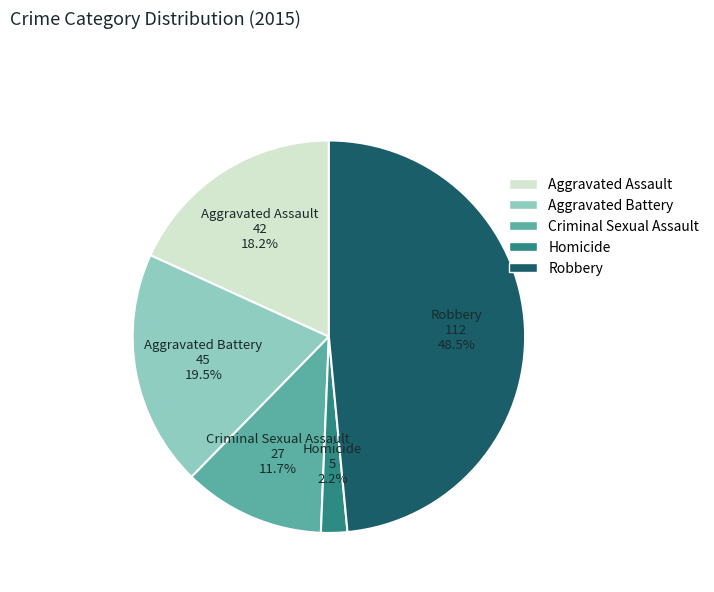

Between Aggravated Battery and Aggravated Assault, which is larger?

Aggravated Battery